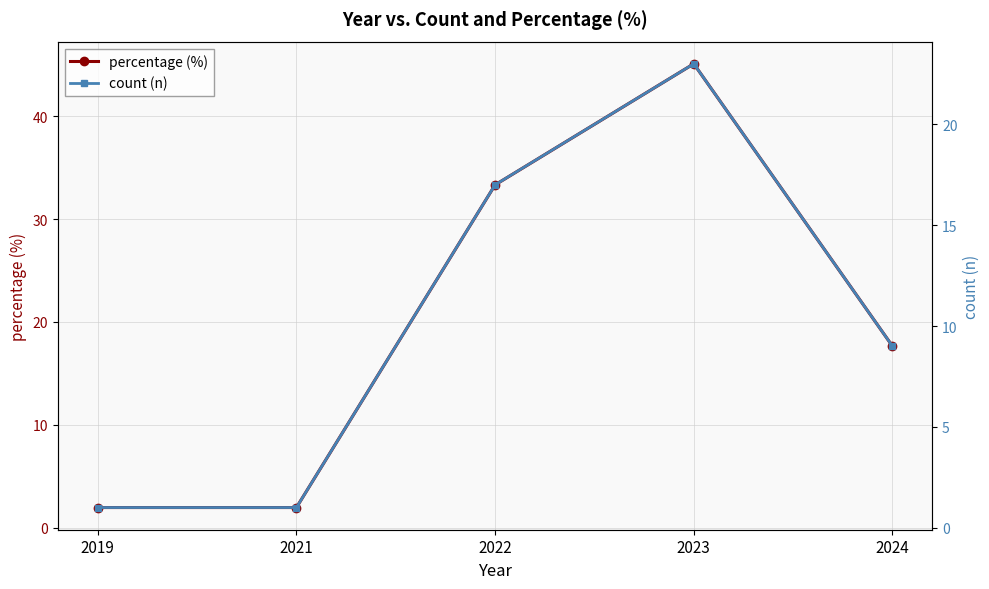

How many data points in count (n) are less than 9?

2